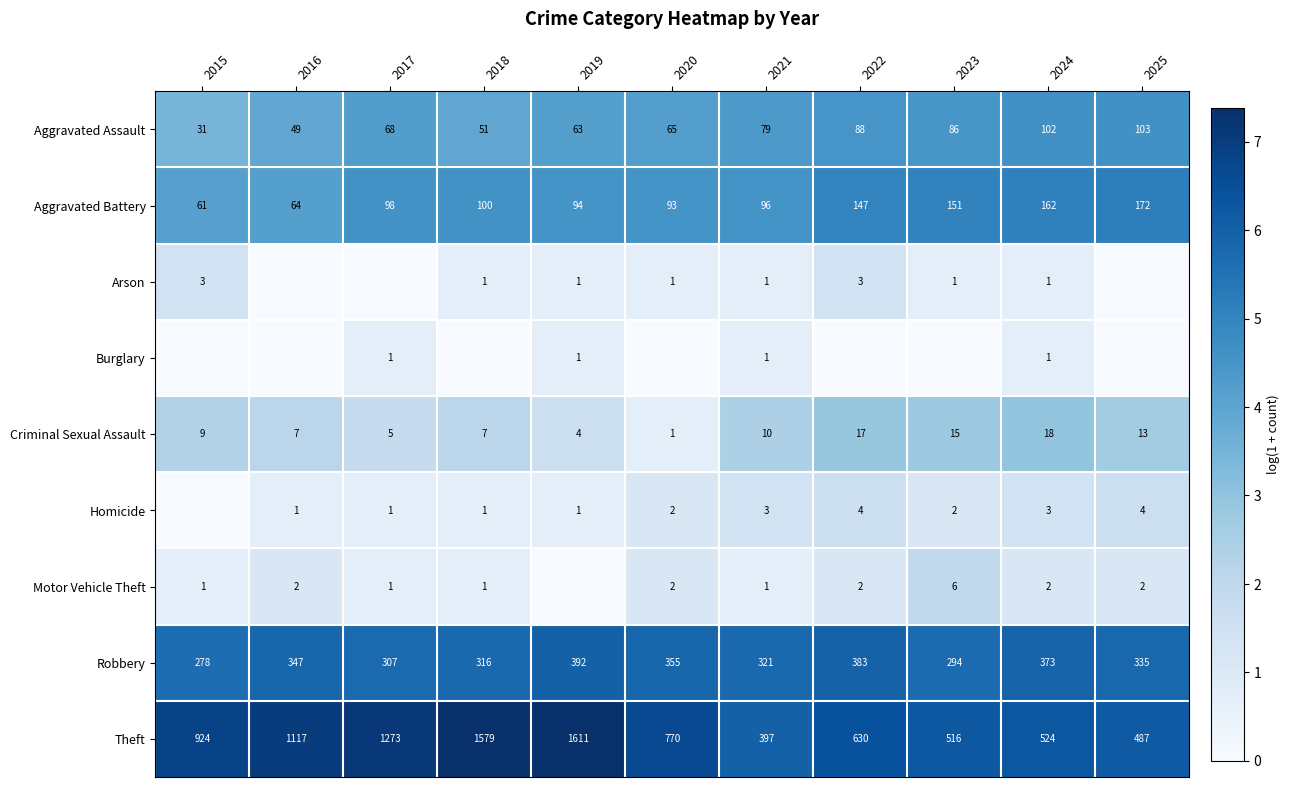

True or false: Criminal Sexual Assault has a value of 7 at 2018.

True